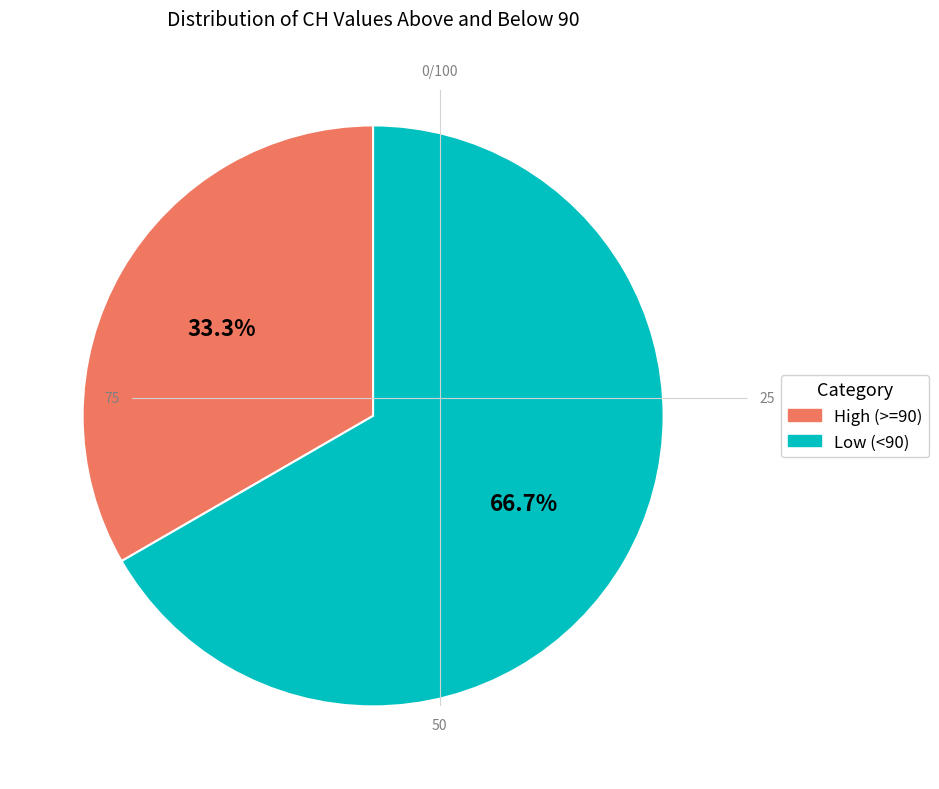

Which category has the biggest portion of the pie?

Low (<90)